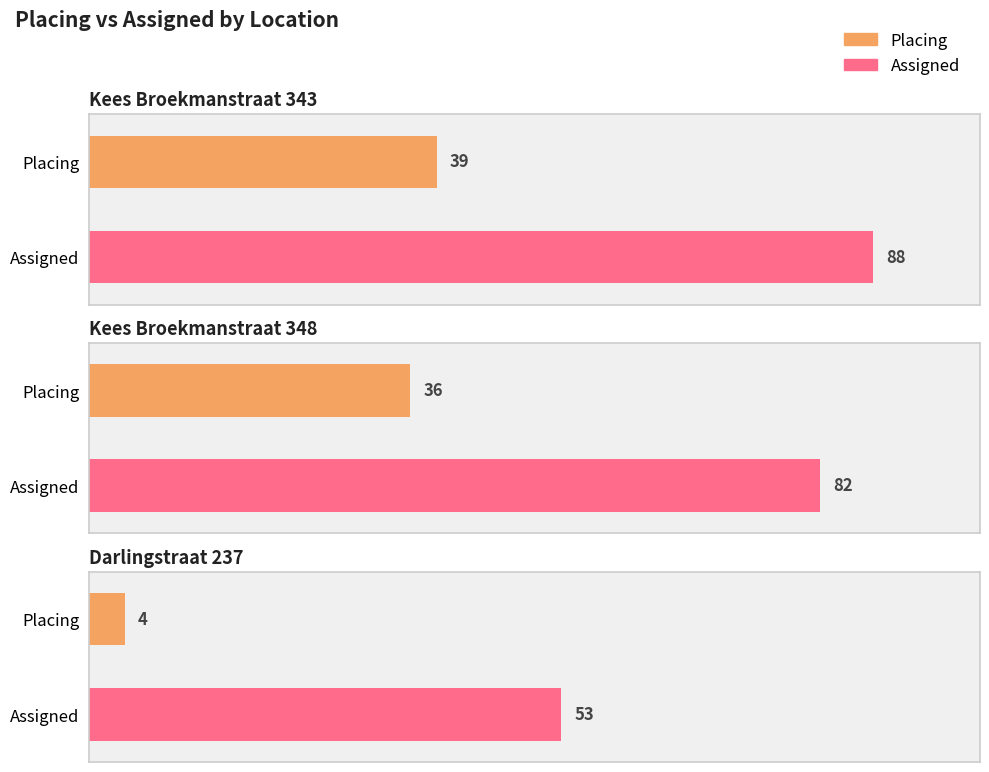

Between Kees Broekmanstraat 343 and Darlingstraat 237, which series saw the biggest shift?

Placing